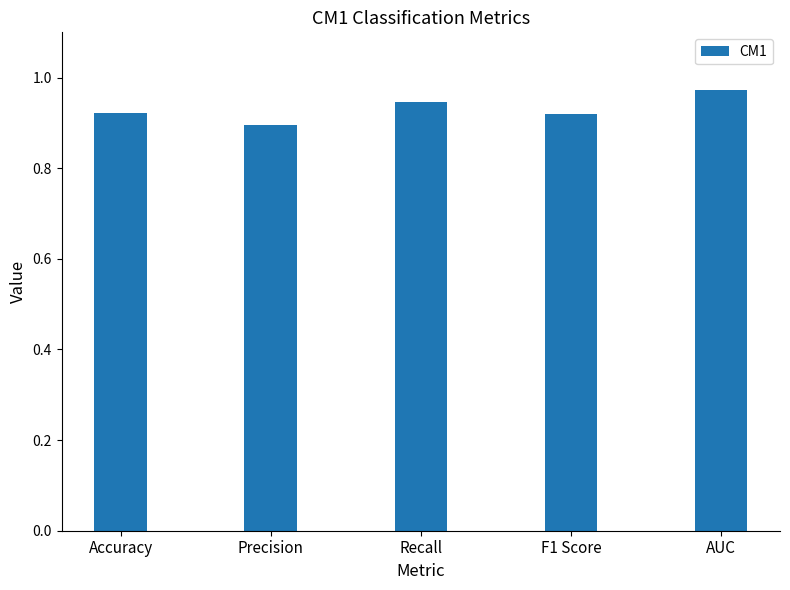

What position from the left is F1 Score?

4